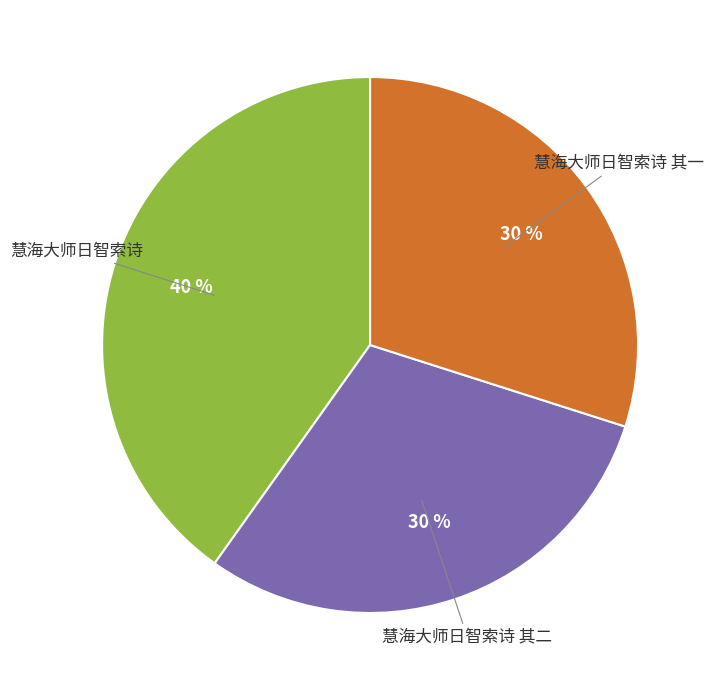

Count the number of slices in the pie.

3